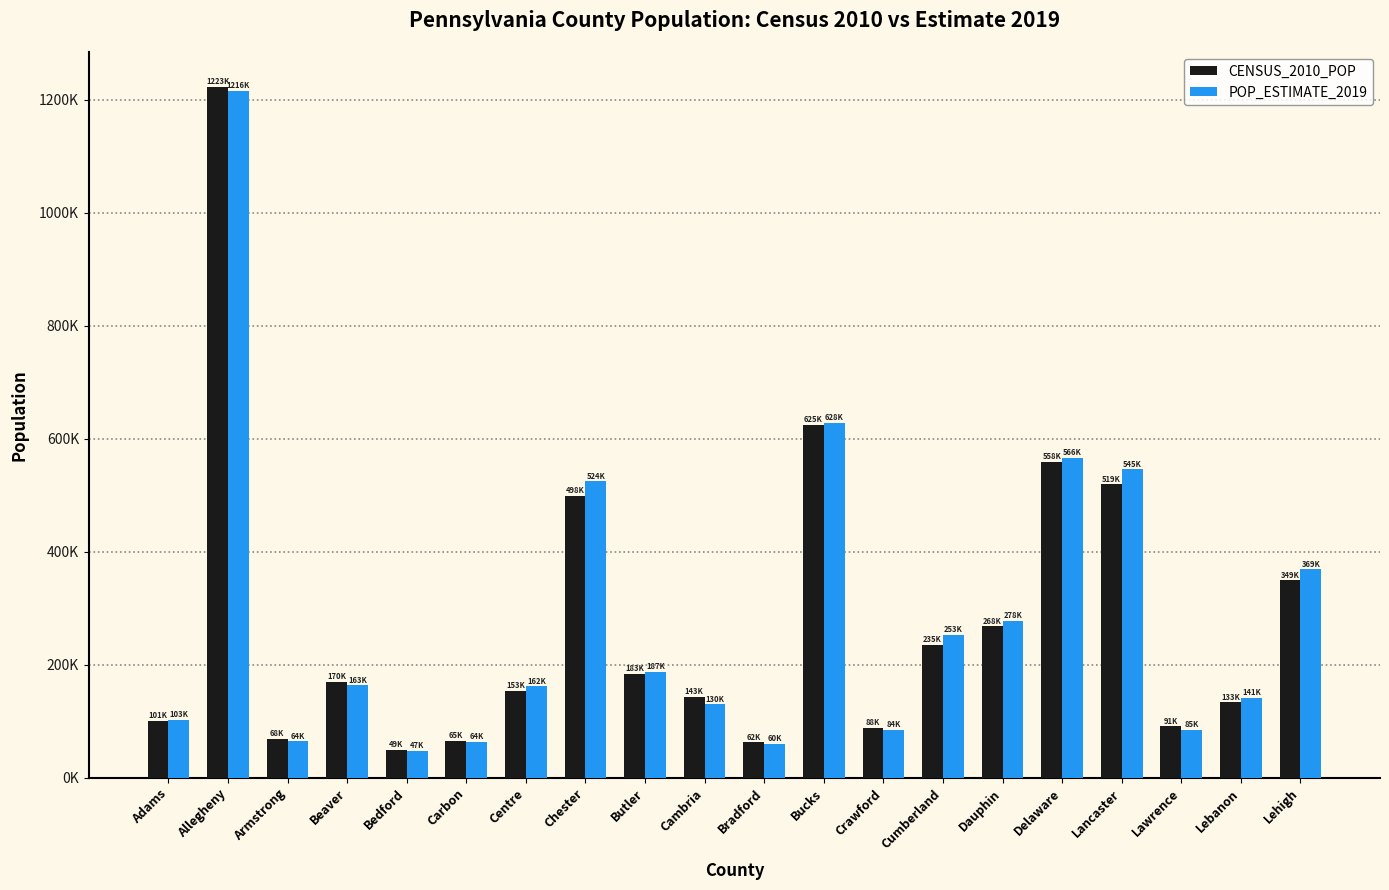

Rank the categories by POP_ESTIMATE_2019 value from highest to lowest.

Allegheny, Bucks, Delaware, Lancaster, Chester, Lehigh, Dauphin, Cumberland, Butler, Beaver, Centre, Lebanon, Cambria, Adams, Lawrence, Crawford, Armstrong, Carbon, Bradford, Bedford